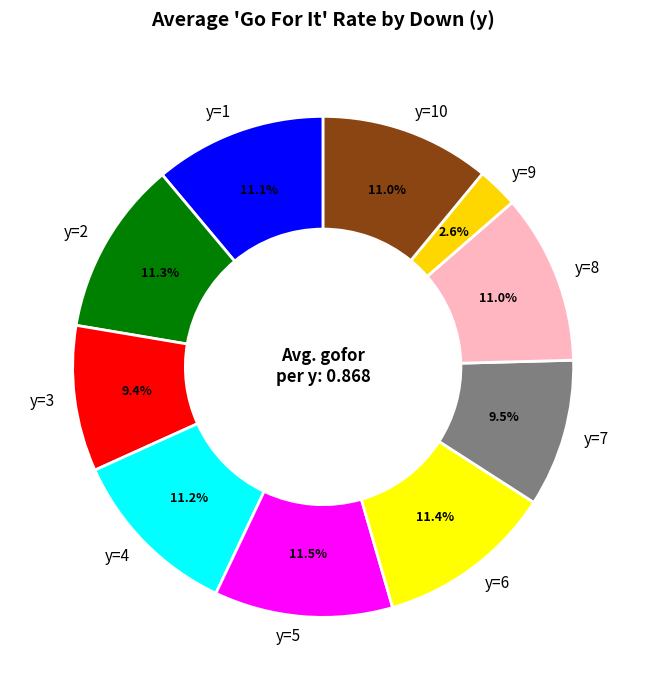

Is y=6 the majority of the pie?

No